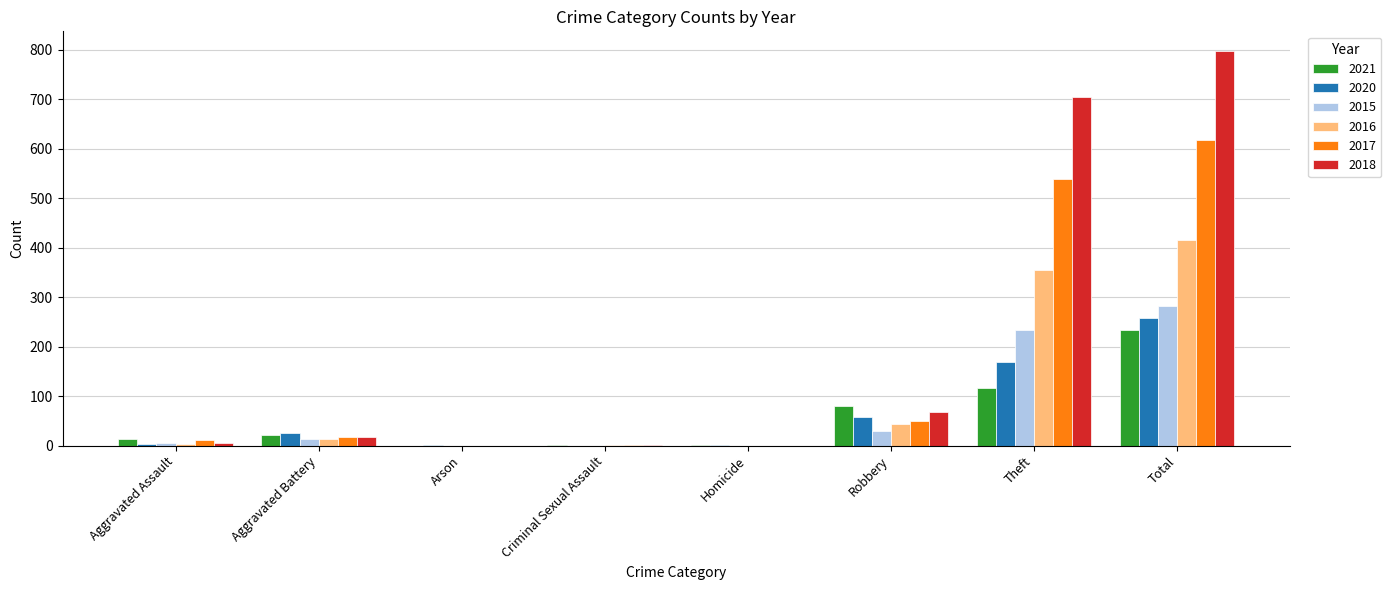

What is the sum of all 2021 values?

468